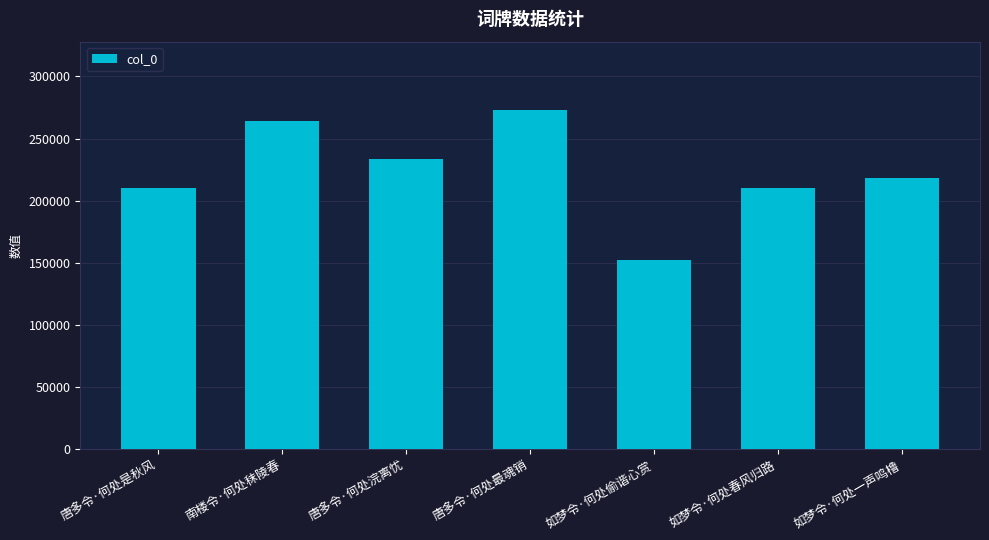

What is the maximum value shown in the chart?

273357